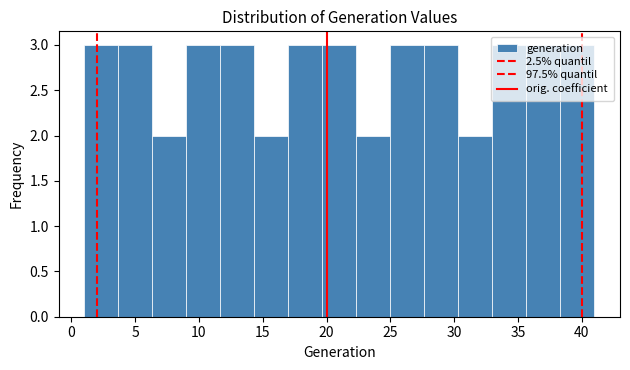

Reading left to right, transcribe this chart: for each bar, give the range it covers on the x-axis and its height. Neither the bar edges nor the heights are printed on the chart, so give them approximately, as read against the axes.

1.0 to 3.5: 3
3.5 to 6.5: 3
6.5 to 9.0: 2
9.0 to 11.5: 3
11.5 to 14.5: 3
14.5 to 17.0: 2
17.0 to 19.5: 3
19.5 to 22.5: 3
22.5 to 25.0: 2
25.0 to 27.5: 3
27.5 to 30.5: 3
30.5 to 33.0: 2
33.0 to 35.5: 3
35.5 to 38.5: 3
38.5 to 41.0: 3